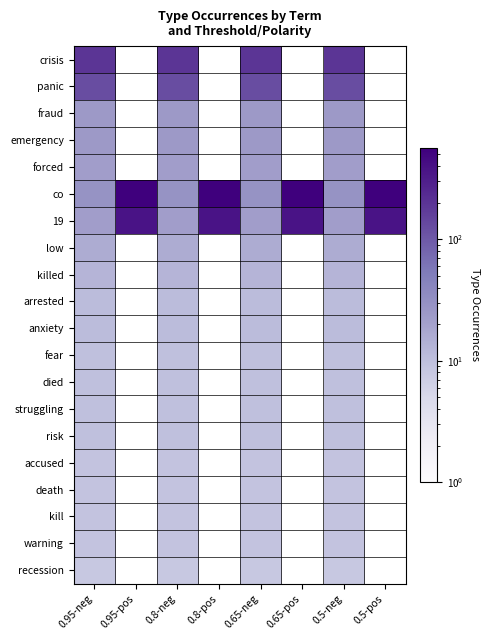

Rank the series by their average value, from lowest to highest.

19, low, killed, arrested, anxiety, fear, died, struggling, risk, accused, death, kill, warning, recession, crisis, panic, fraud, emergency, forced, co